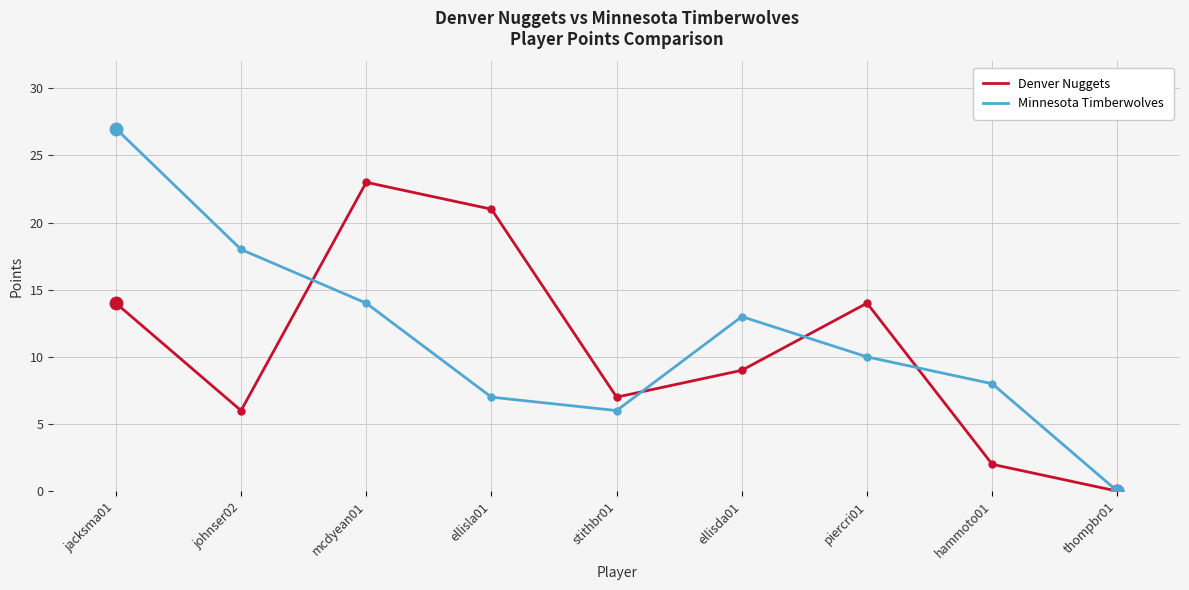

Reading right to left, list all the values displayed in this chart.

Denver Nuggets: thompbr01=0	hammoto01=2	piercri01=14	ellisda01=9	stithbr01=7	ellisla01=21	mcdyean01=23	johnser02=6	jacksma01=14
Minnesota Timberwolves: thompbr01=0	hammoto01=8	piercri01=10	ellisda01=13	stithbr01=6	ellisla01=7	mcdyean01=14	johnser02=18	jacksma01=27